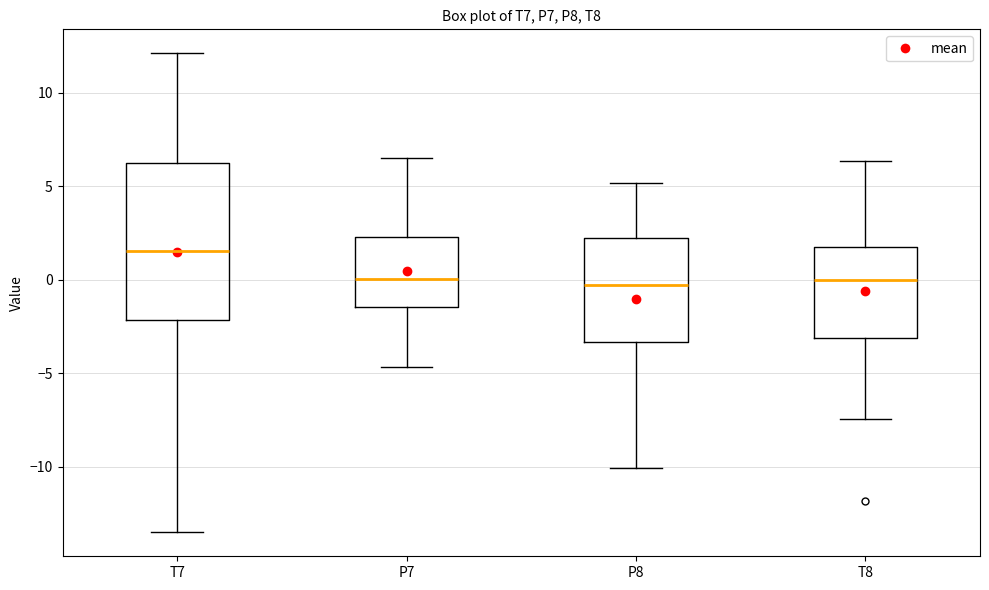

Where does the median line of the box for T8 sit on the y-axis? The values are not printed on the chart, so give them approximately, as read against the axis.

0.0